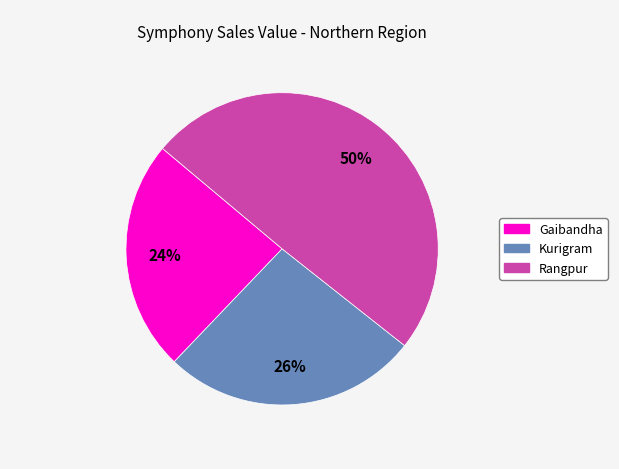

To the nearest percent, what is the average slice percentage?

33%